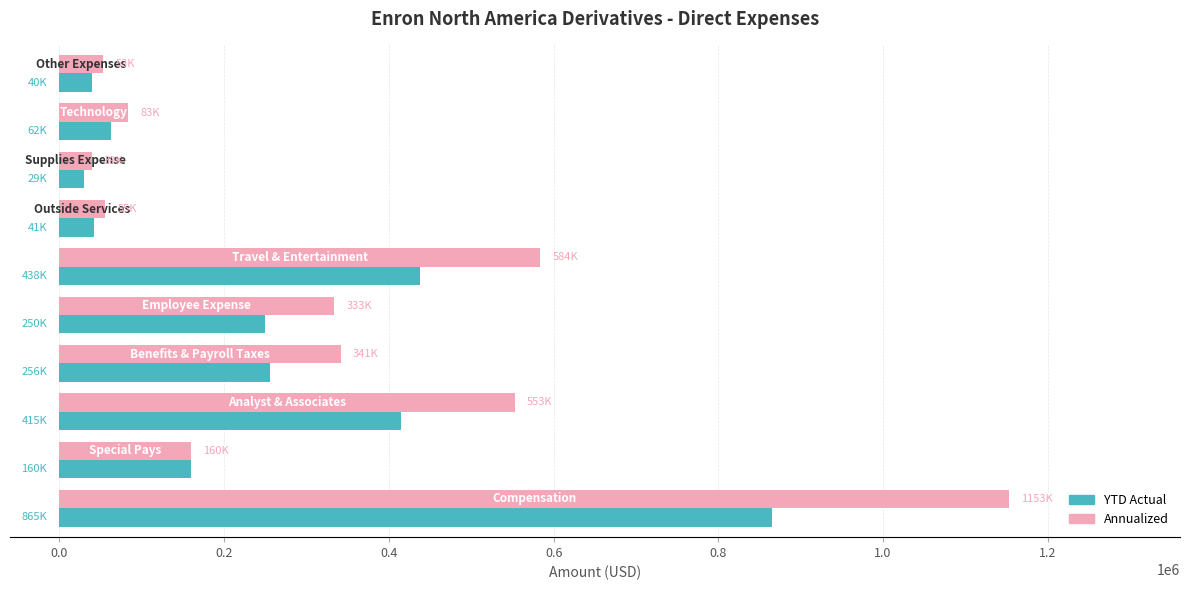

How many series are shown in this chart?

2